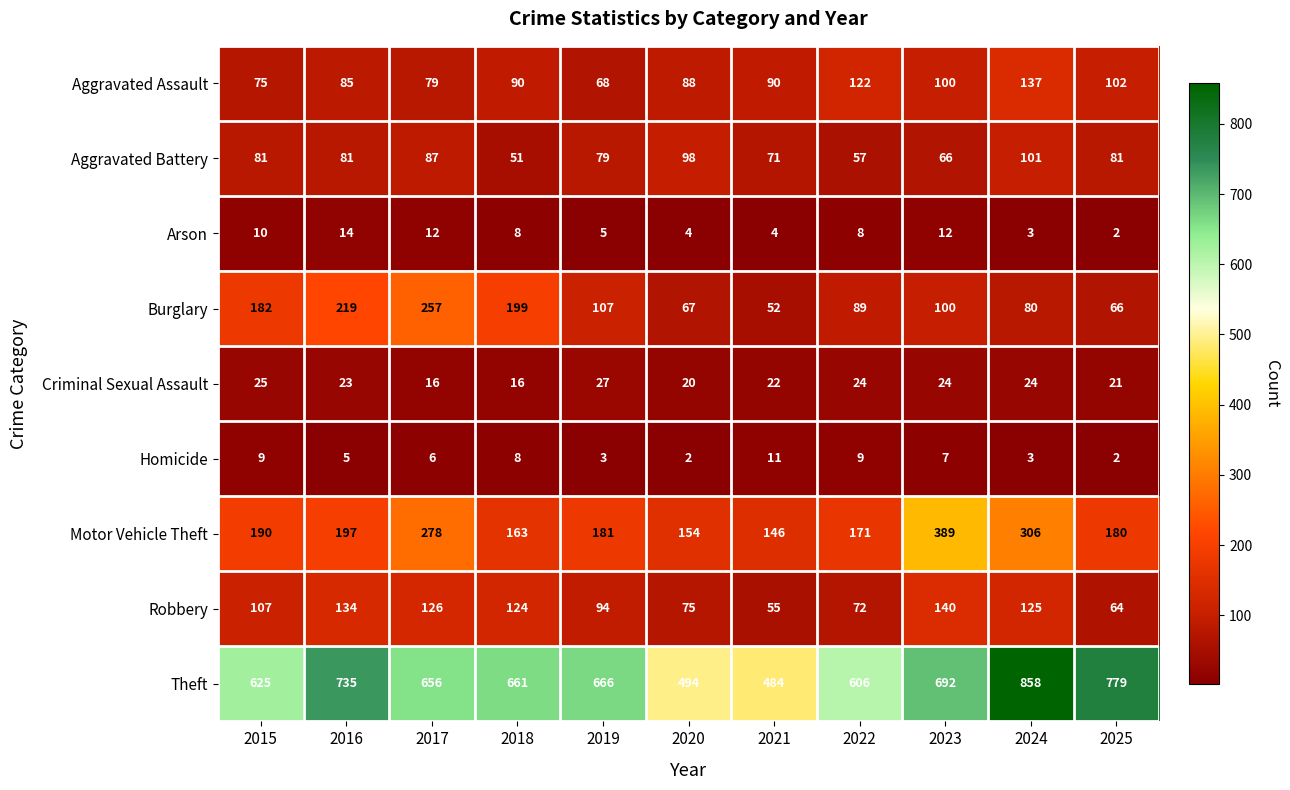

Which series has the largest range (max minus min)?

Theft